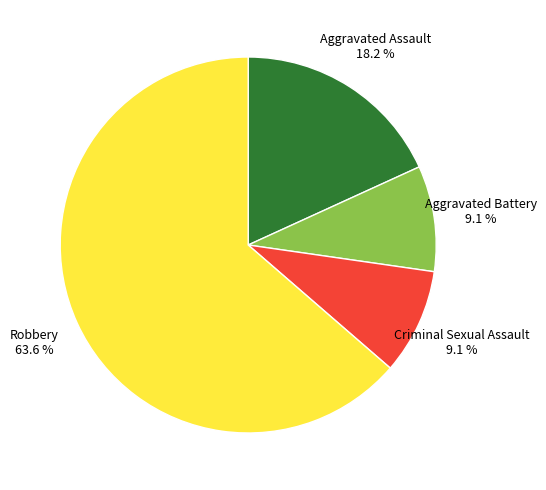

Is there a majority slice in this chart?

Yes